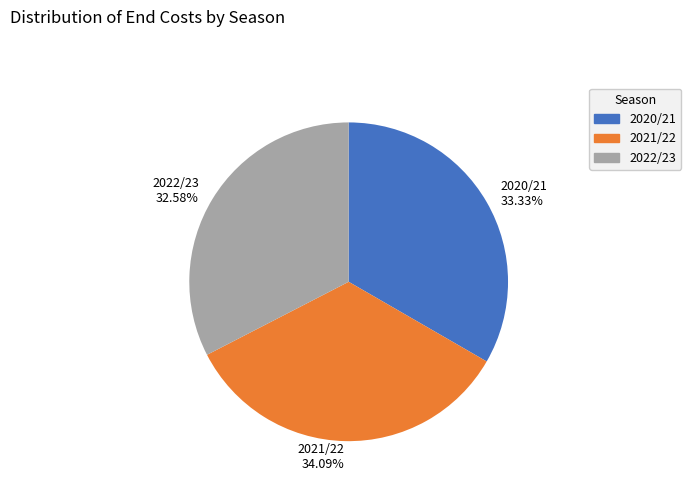

Which has a higher value, 2021/22 or 2022/23?

2021/22